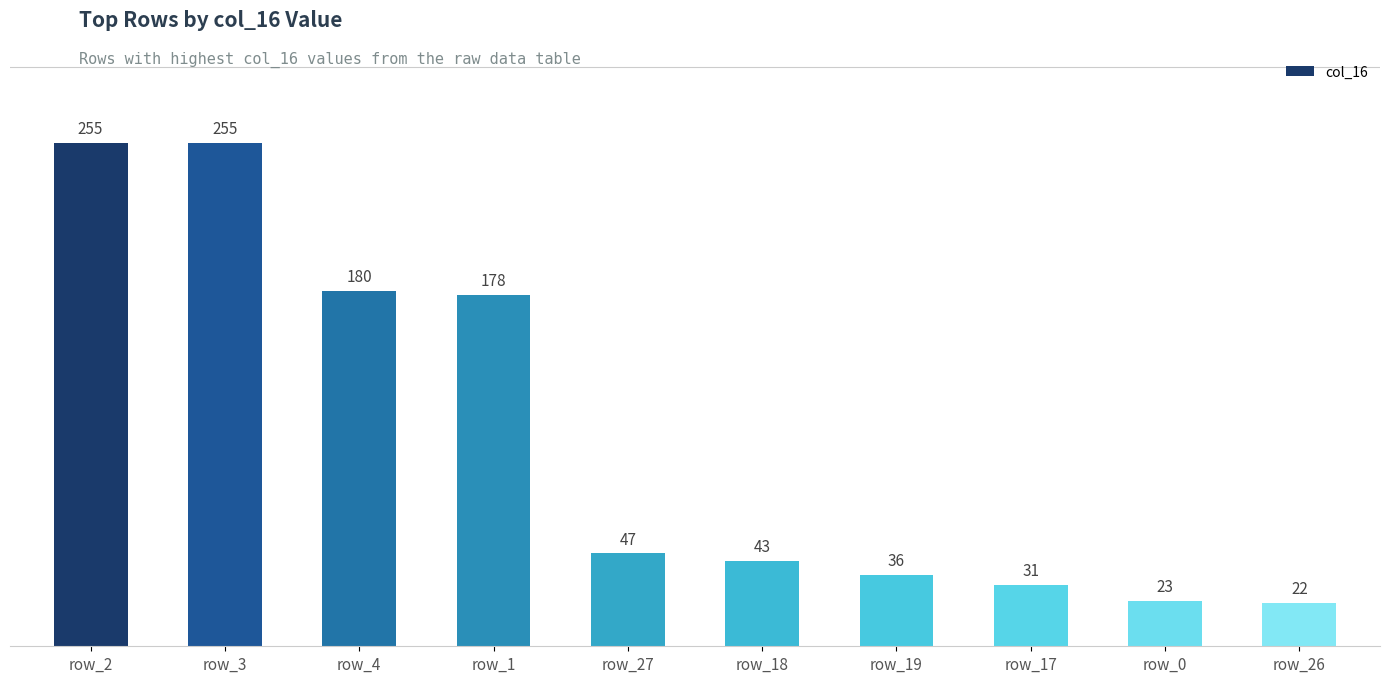

Count the number of data series in this chart.

1